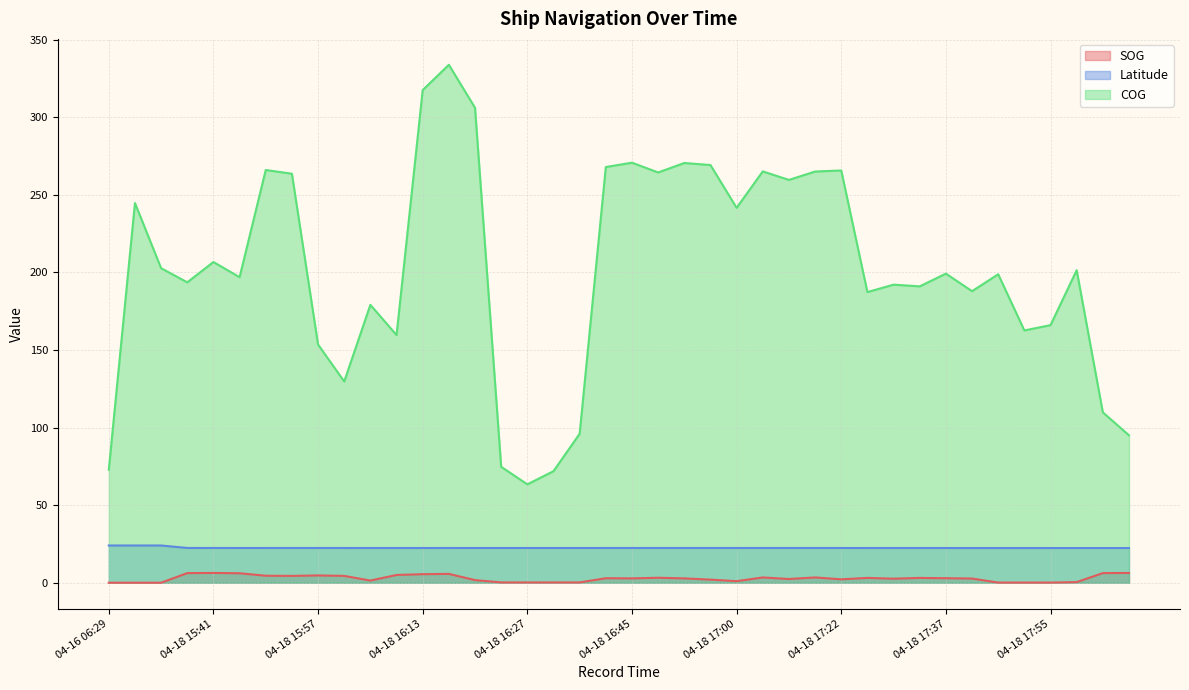

At which category is the sum across all series the highest?

04-18 16:17